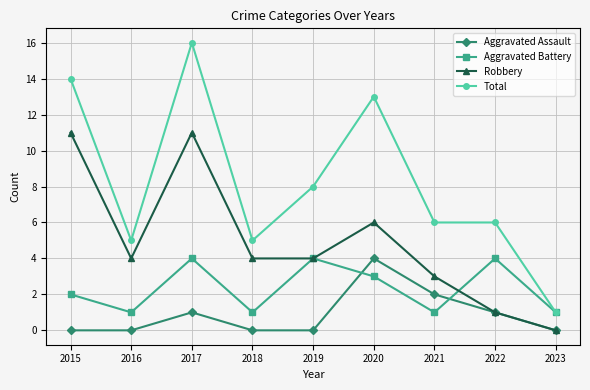

How many times do Aggravated Battery and Aggravated Assault cross each other?

2